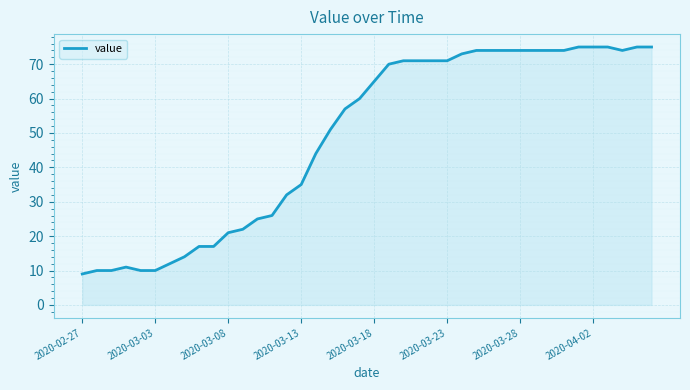

What is the average value?

49